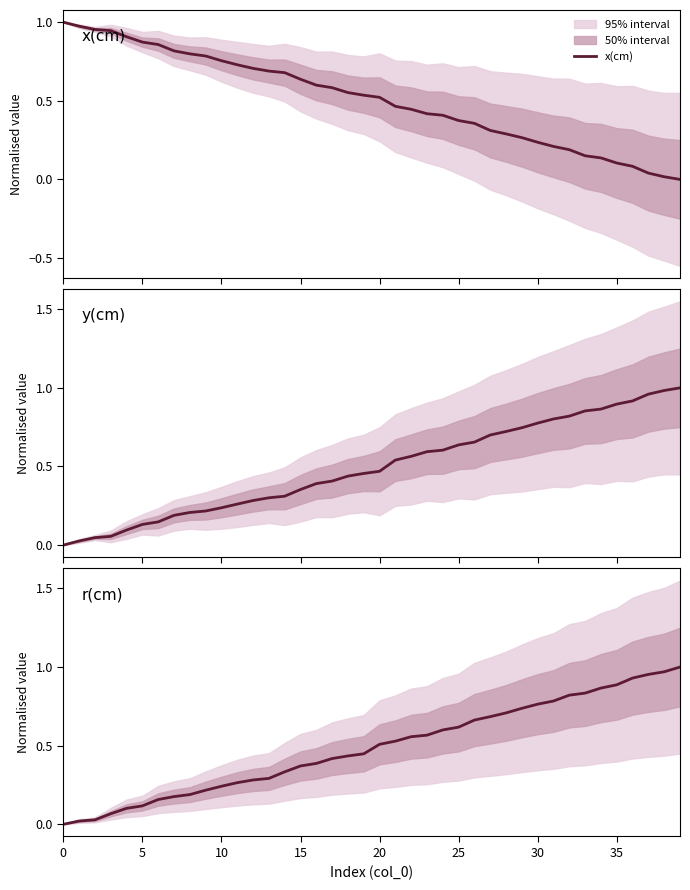

At 22, list the series in order from smallest to largest.

x(cm), r(cm), y(cm)